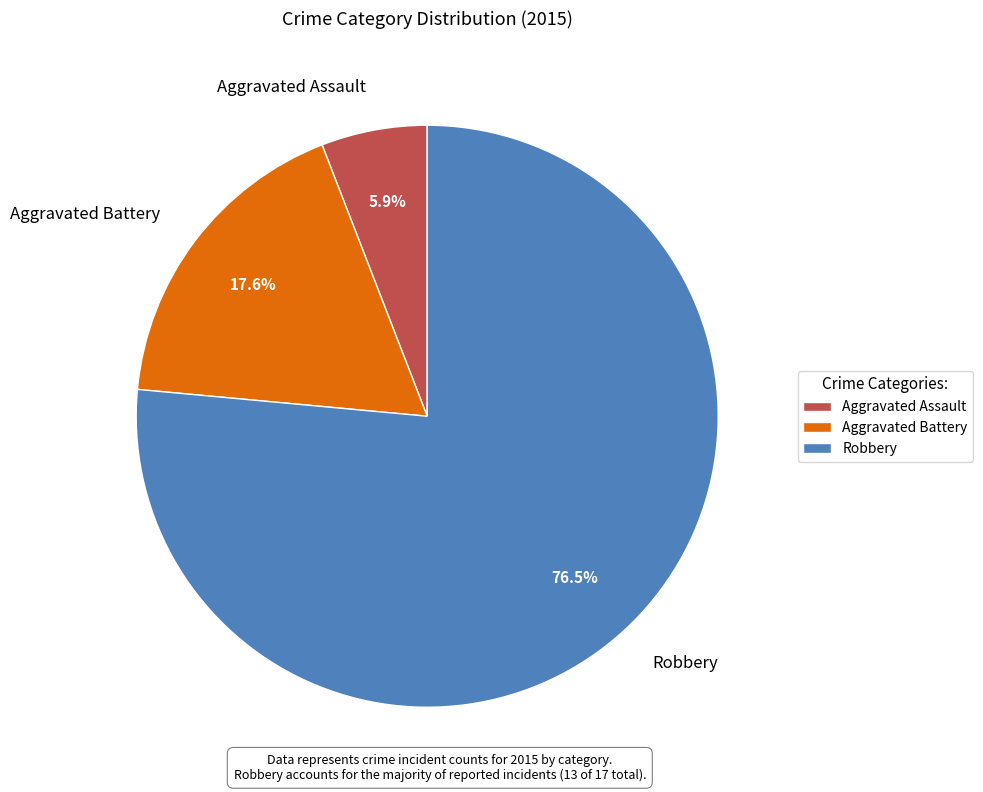

Which slice is the largest?

Robbery